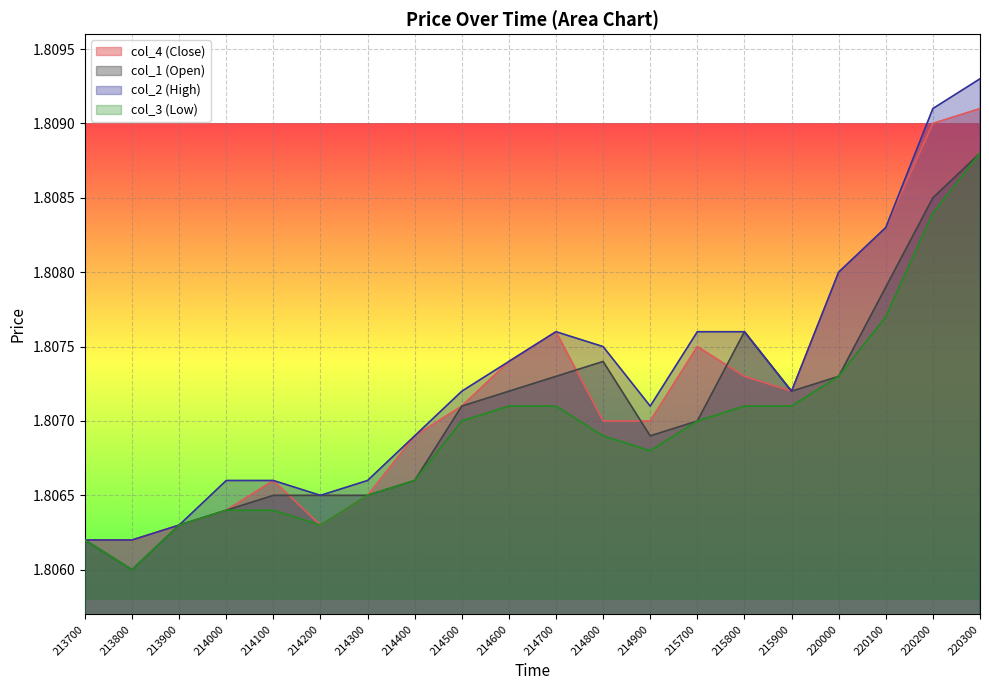

Rank the series by their average value, from lowest to highest.

col_3 (Low), col_1 (Open), col_4 (Close), col_2 (High)